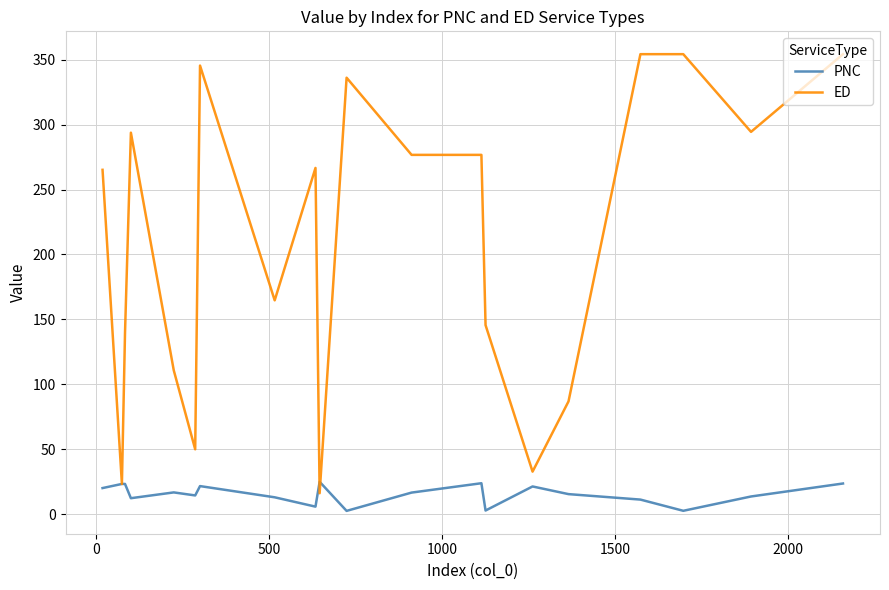

Rank the series by their maximum value, from lowest to highest.

PNC, ED